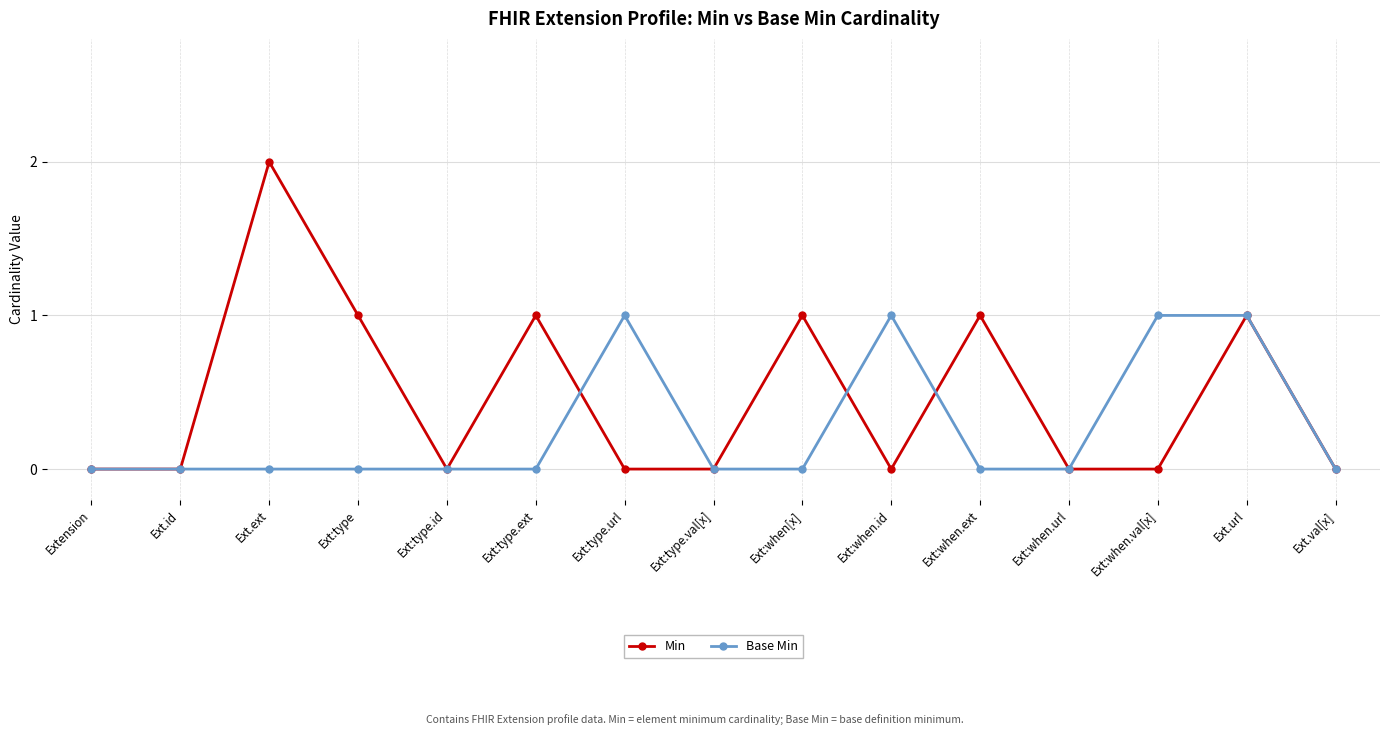

True or false: Base Min has more than 0 interior local peaks.

True